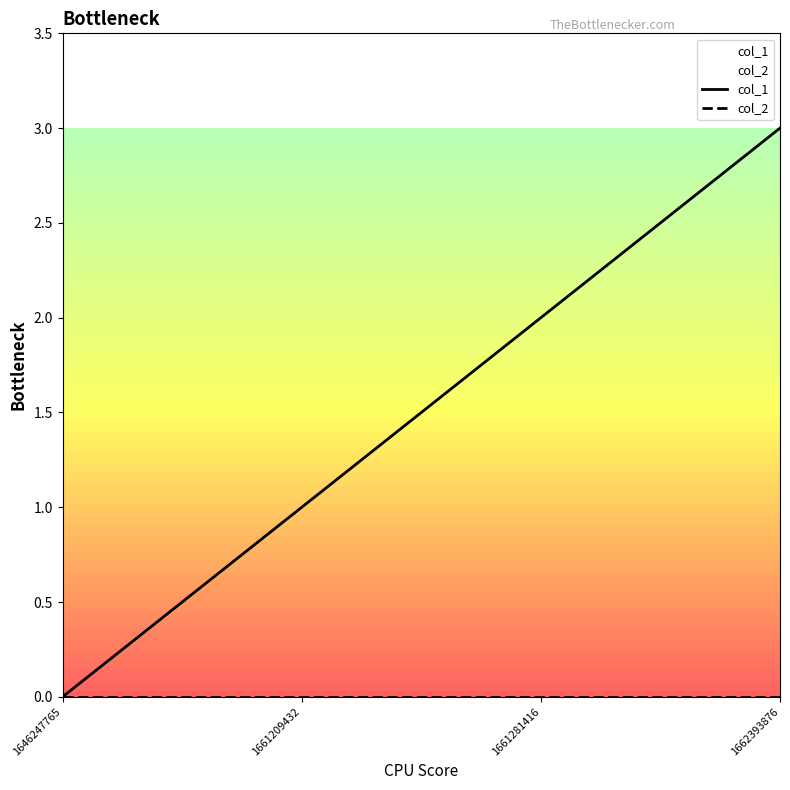

At which label does col_2 reach its minimum?

1646247765